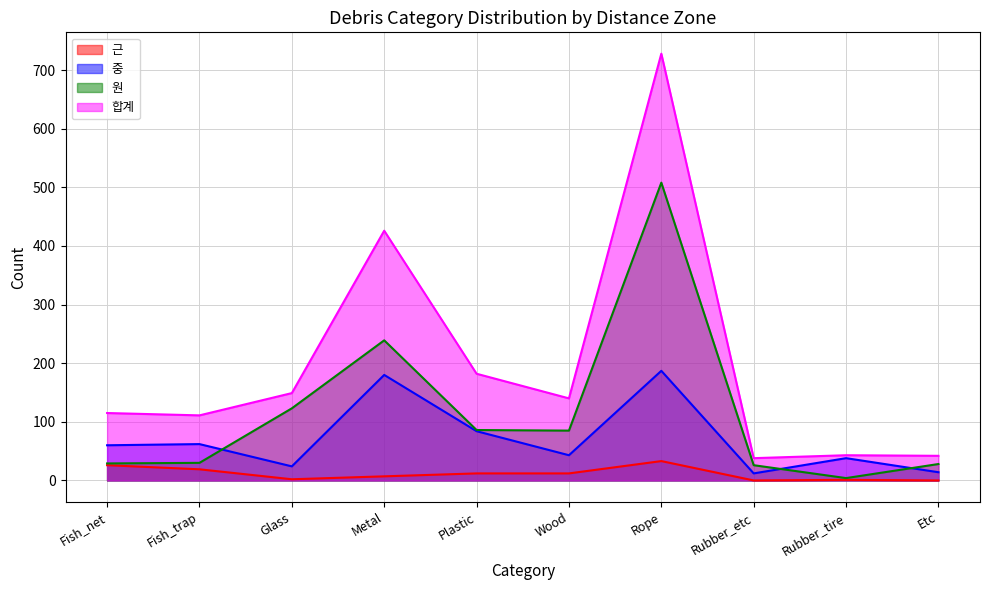

What is the average value of the 중 series?

70